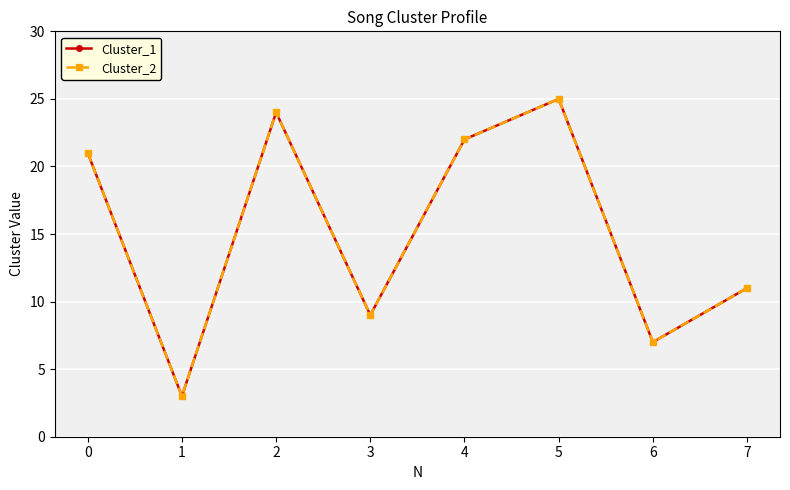

What is the total value across all series at 1?

6